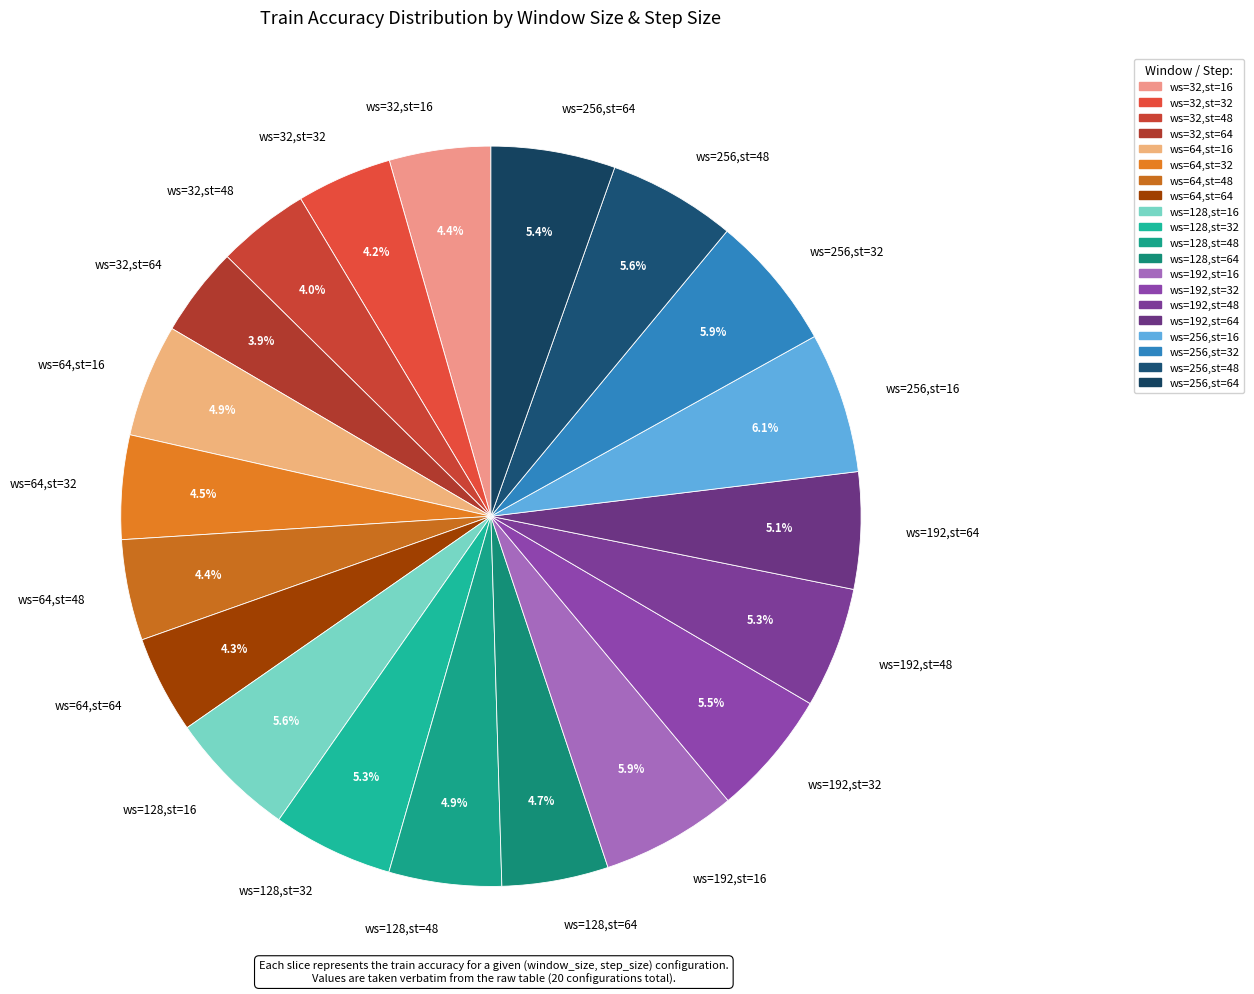

Between ws=192,st=32 and ws=64,st=48, which is larger?

ws=192,st=32